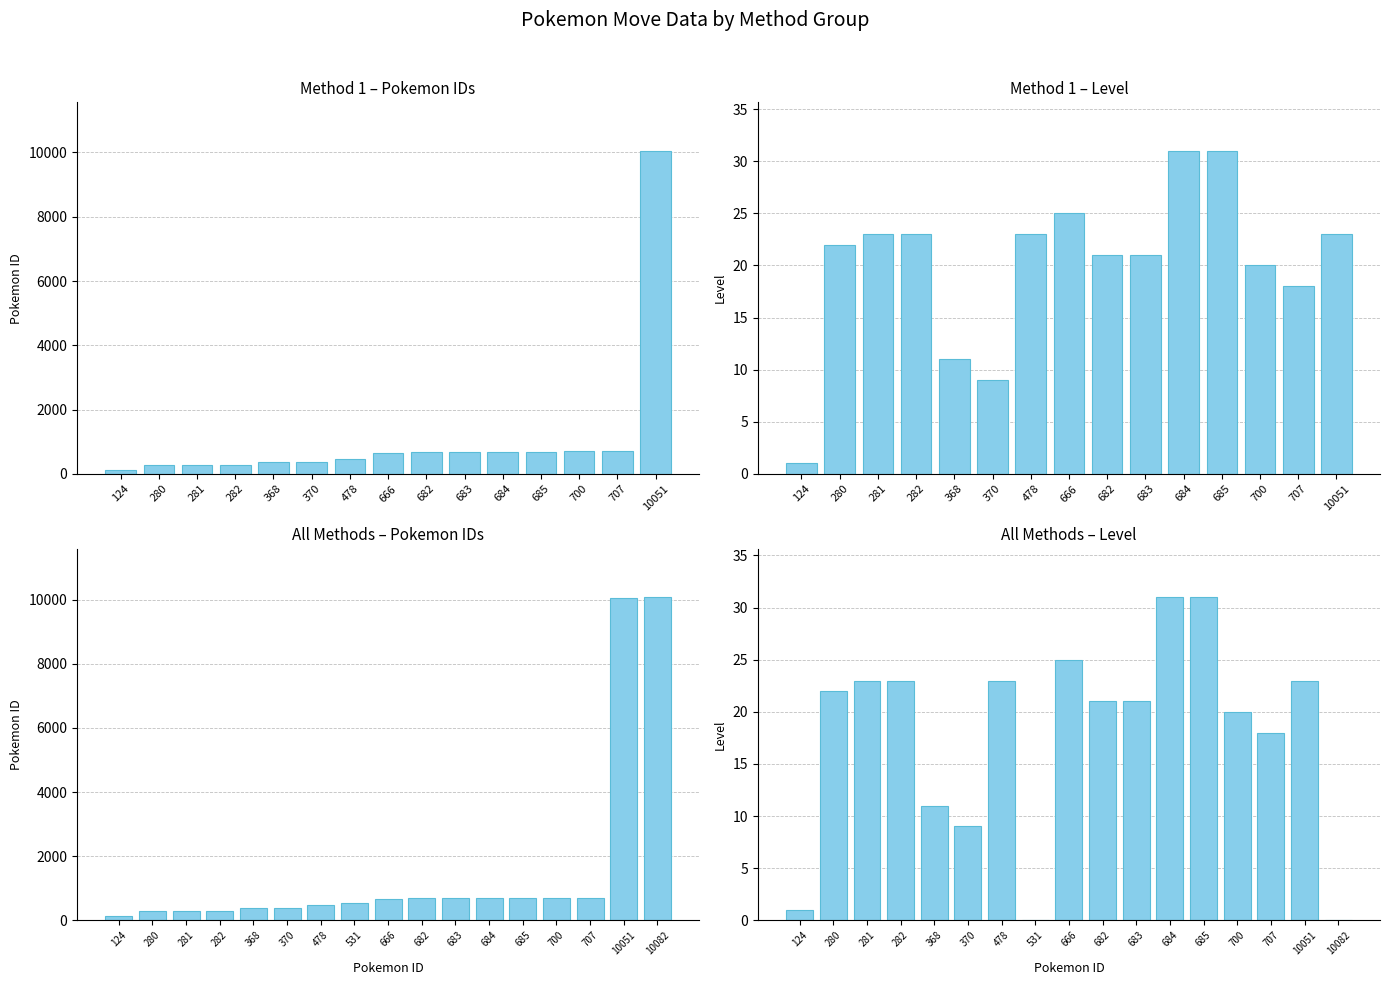

Rank the series by their average value, from lowest to highest.

level, pokemon_id